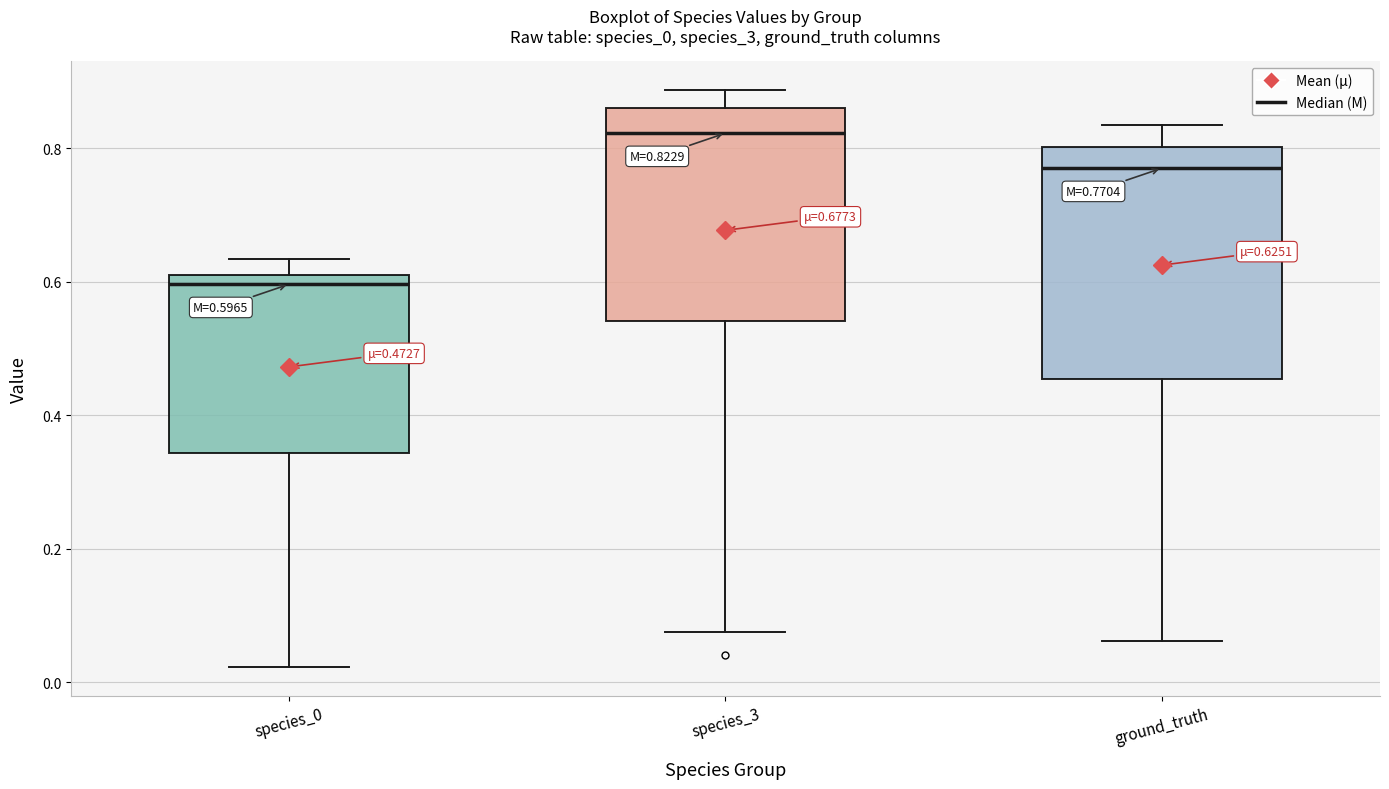

Which box is the tallest, from its lower edge to its upper edge?

ground_truth